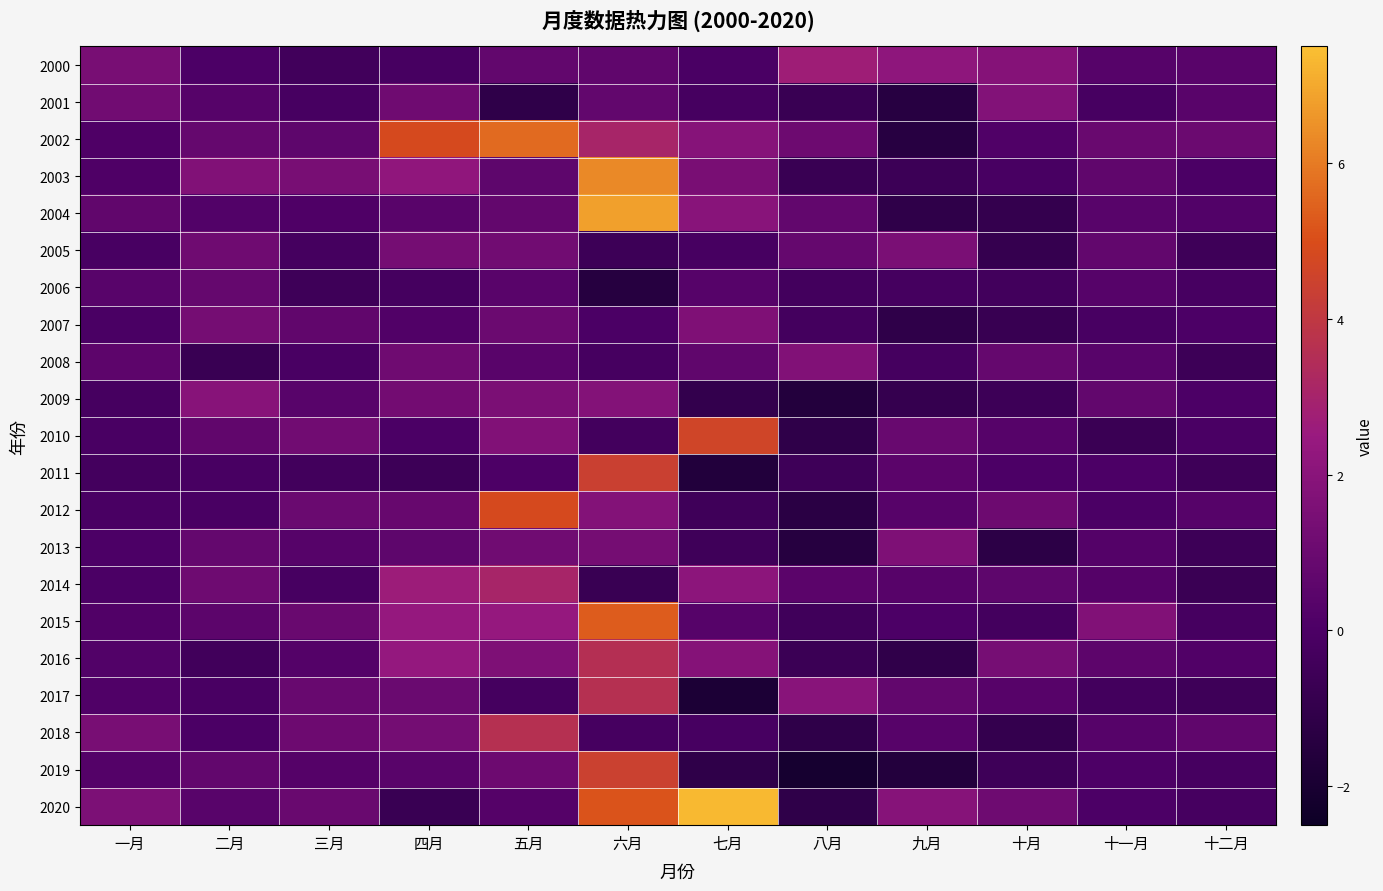

Which series has the widest spread of values?

2020